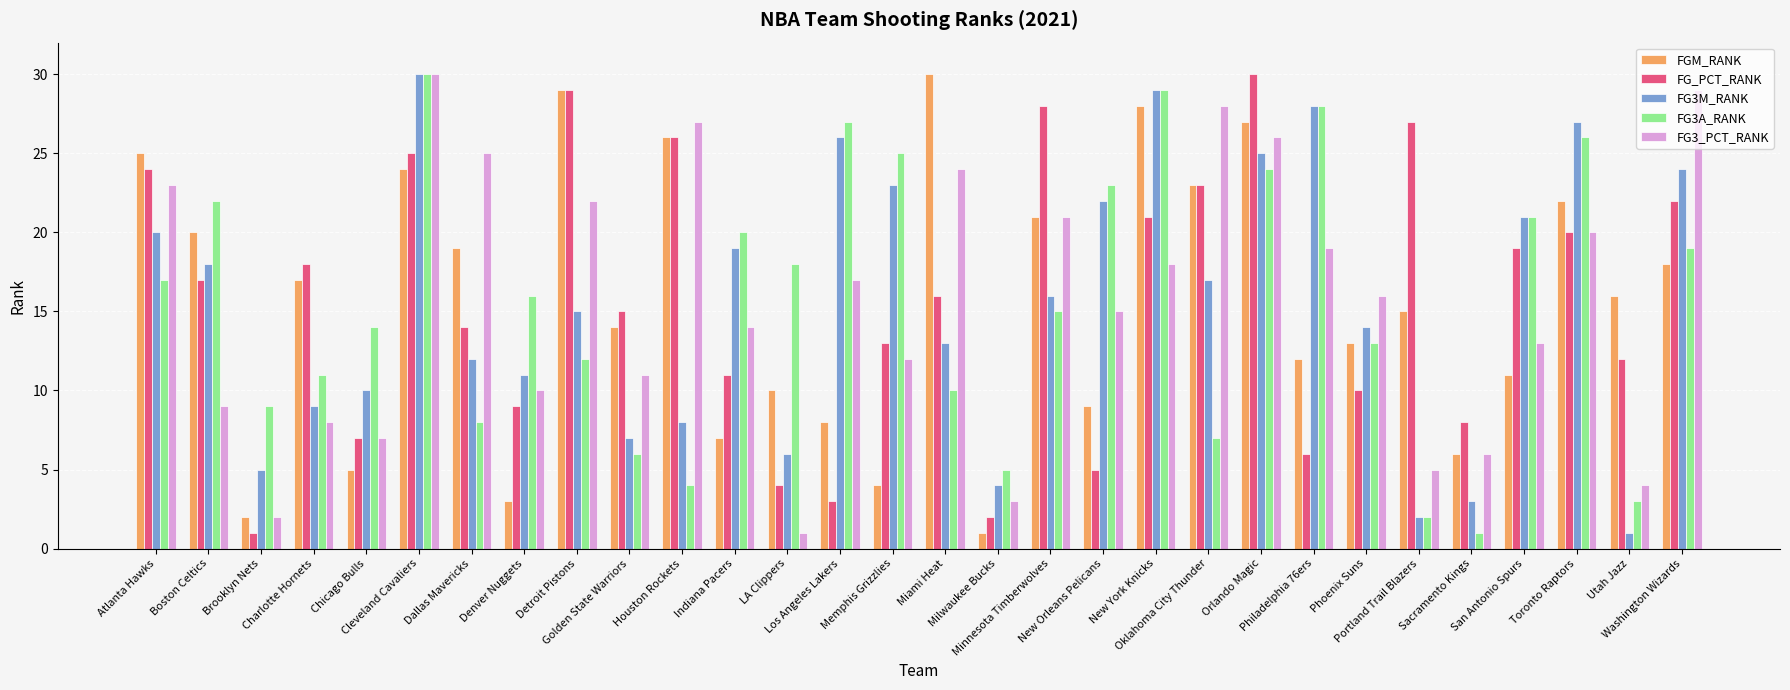

Reading left to right, list all the values displayed in this chart.

FGM_RANK: 25	20	2	17	5	24	19	3	29	14	26	7	10	8	4	30	1	21	9	28	23	27	12	13	15	6	11	22	16	18
FG_PCT_RANK: 24	17	1	18	7	25	14	9	29	15	26	11	4	3	13	16	2	28	5	21	23	30	6	10	27	8	19	20	12	22
FG3M_RANK: 20	18	5	9	10	30	12	11	15	7	8	19	6	26	23	13	4	16	22	29	17	25	28	14	2	3	21	27	1	24
FG3A_RANK: 17	22	9	11	14	30	8	16	12	6	4	20	18	27	25	10	5	15	23	29	7	24	28	13	2	1	21	26	3	19
FG3_PCT_RANK: 23	9	2	8	7	30	25	10	22	11	27	14	1	17	12	24	3	21	15	18	28	26	19	16	5	6	13	20	4	29